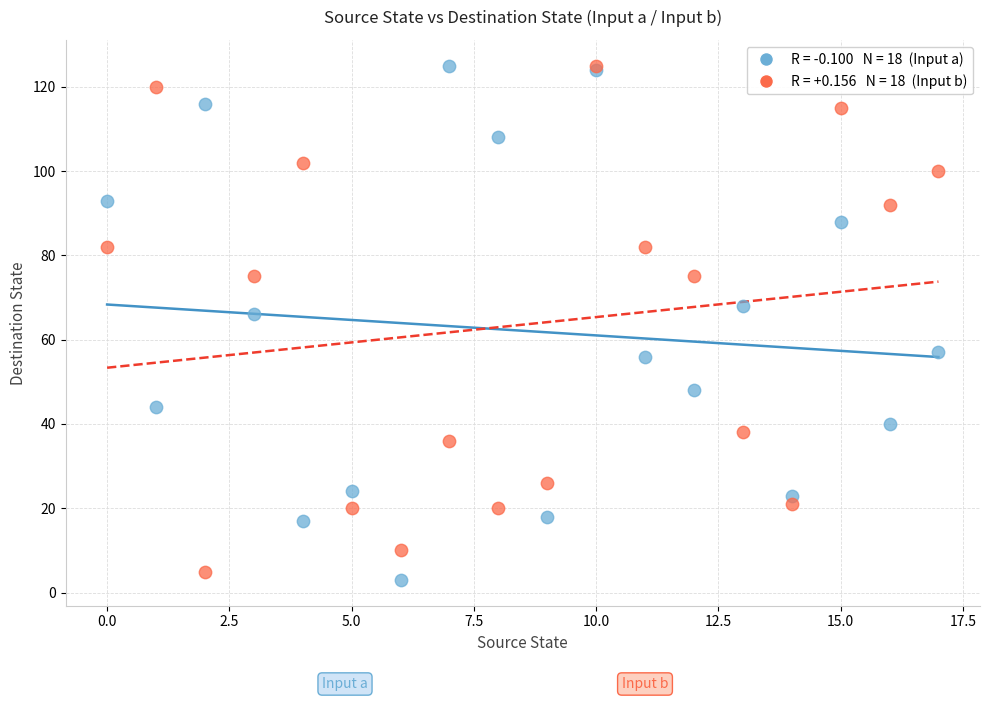

Across all series, what Y value is closest to 64?

66